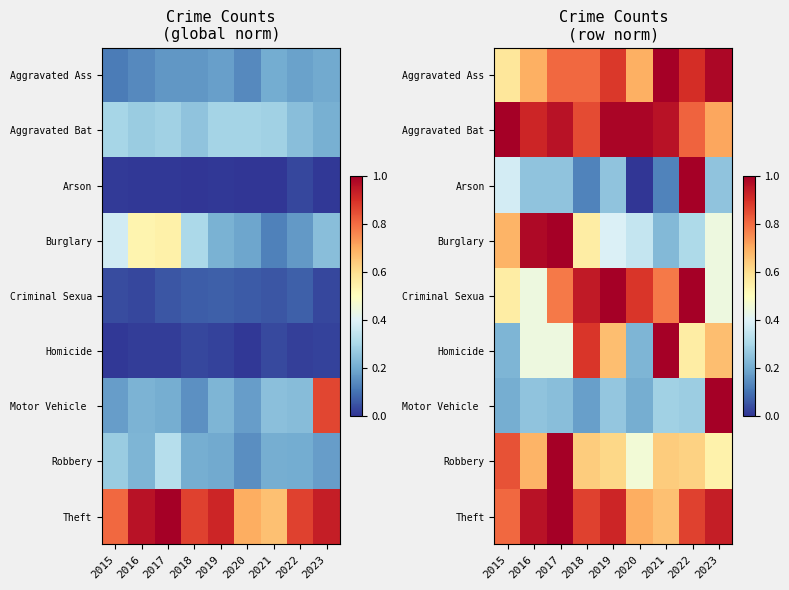

The value of Arson at 2021 is 0.2. True or false?

False